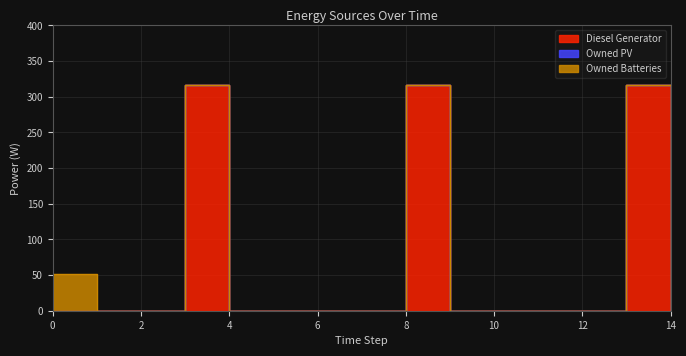

How many positive values does the Diesel Generator series have?

3